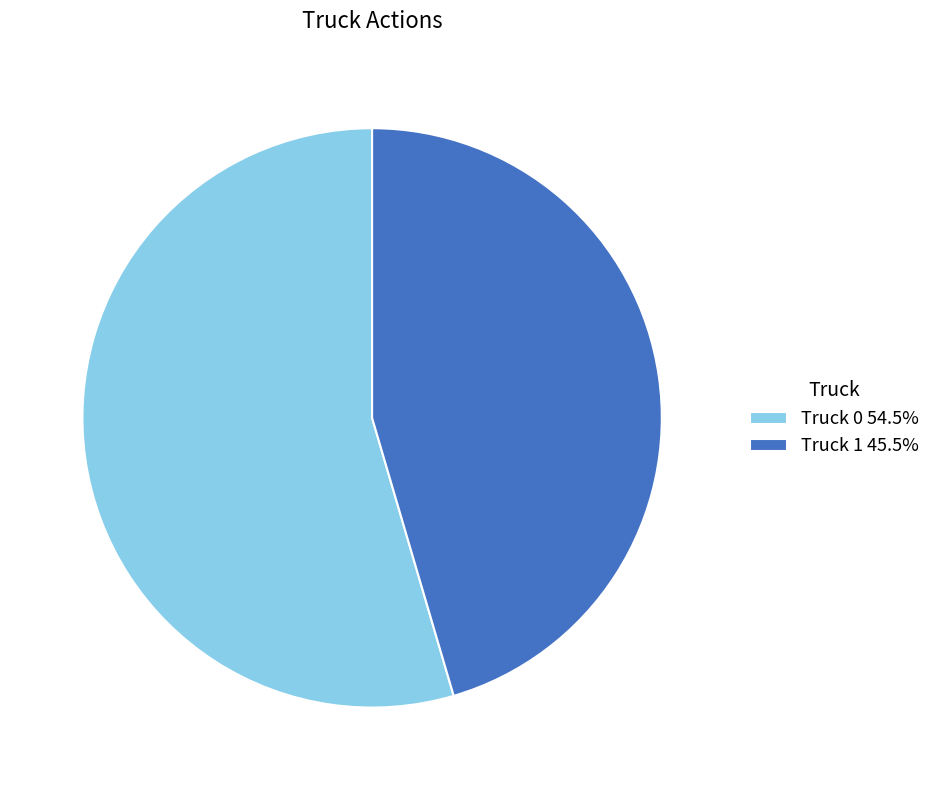

Which slice represents more than half of the pie?

Truck 0